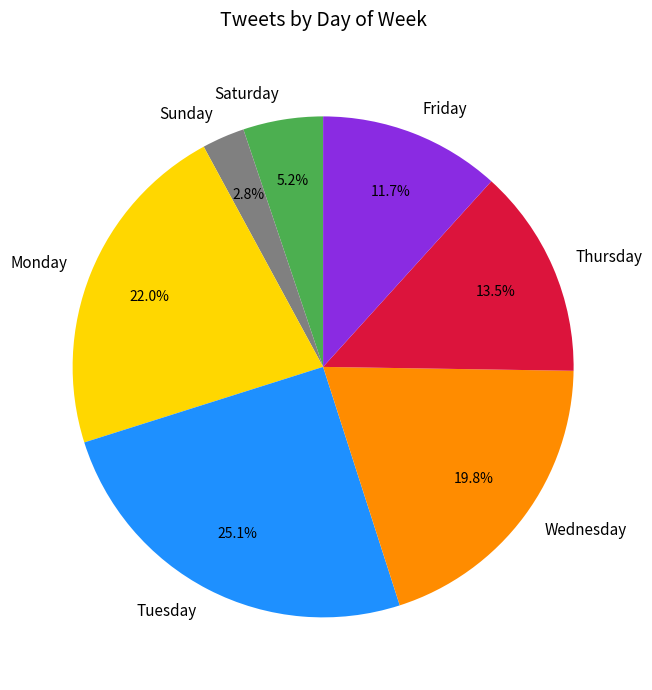

Is there a majority slice in this chart?

No